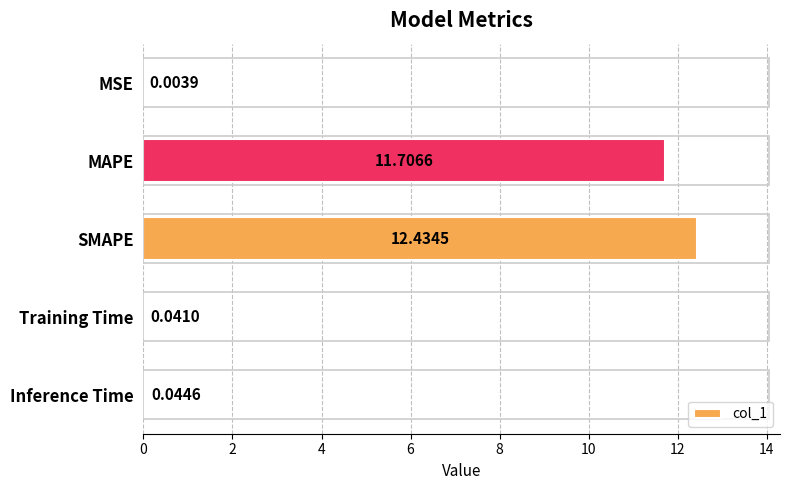

Where is the data nearest to the value 6?

MAPE